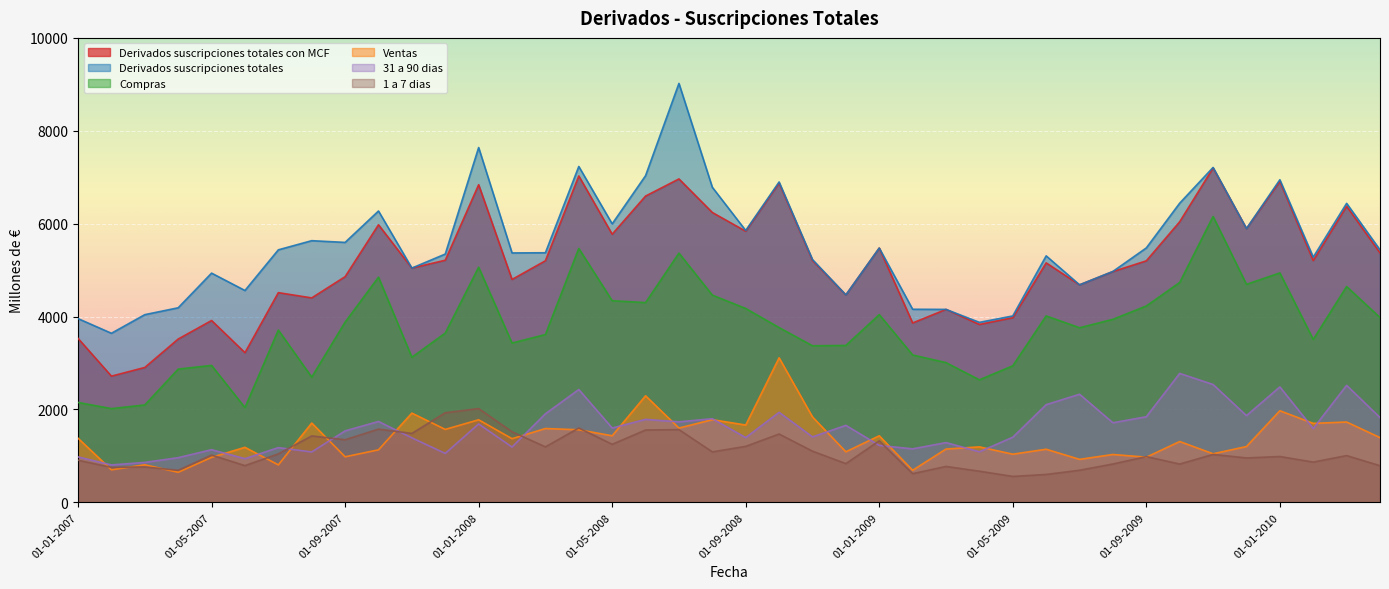

True or false: Ventas and 1 a 7 dias cross at least once.

True